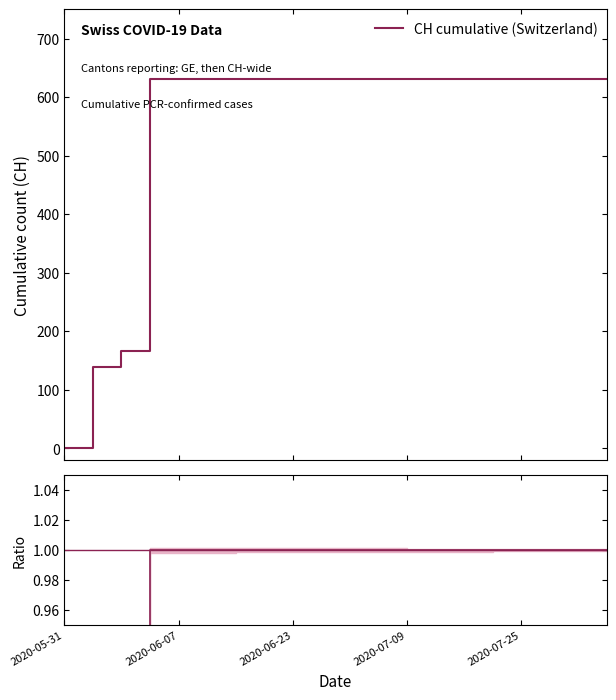

What is the average value of the CH cumulative (Switzerland) series?

552